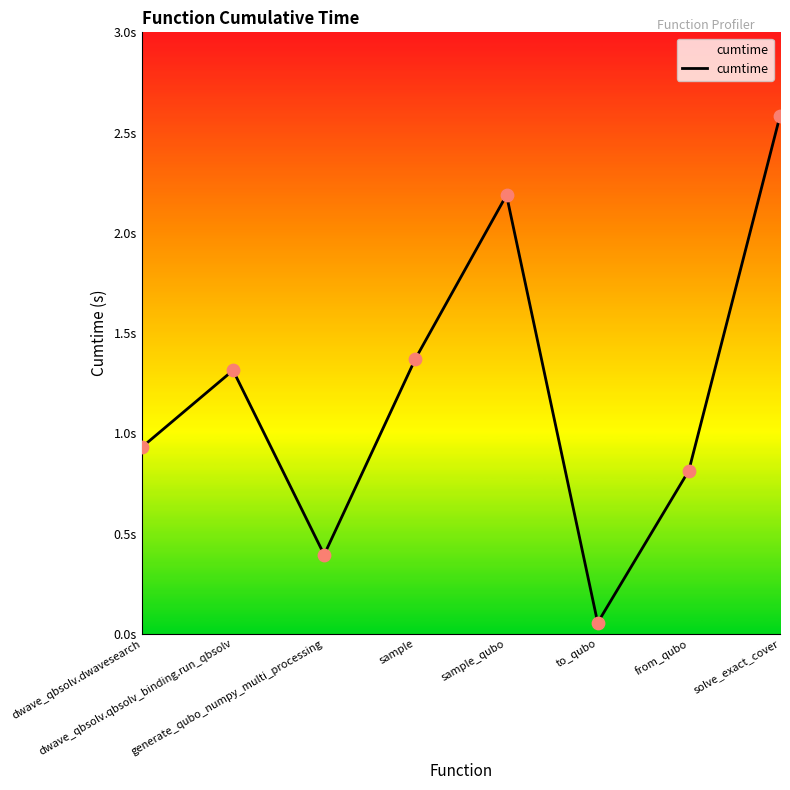

Does the chart have visible grid lines?

No